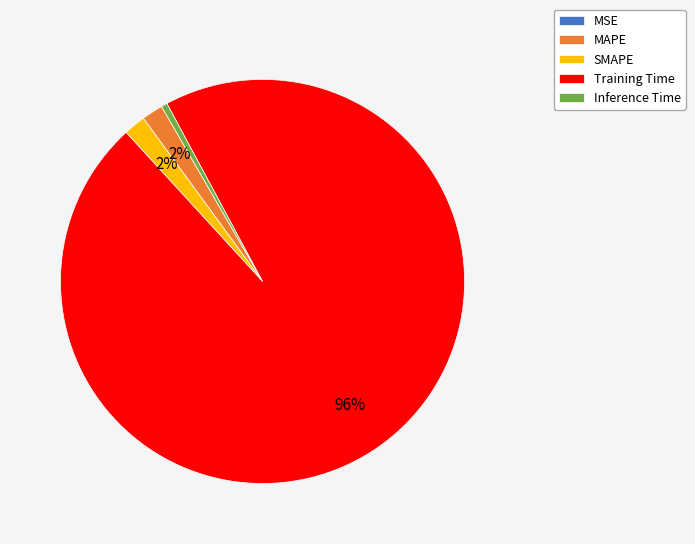

Do Training Time and SMAPE together represent more than half of the pie?

Yes